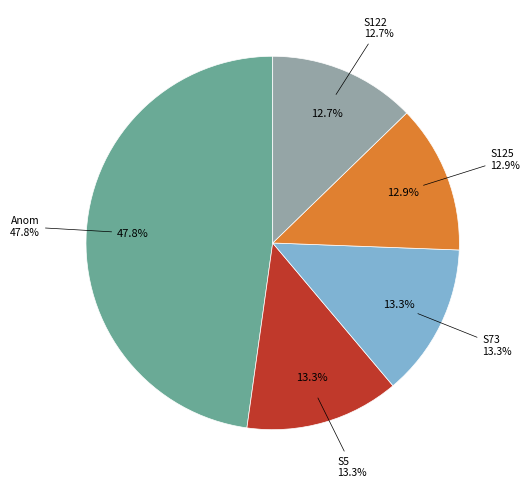

Is it true that Anom is 48% of the pie?

True